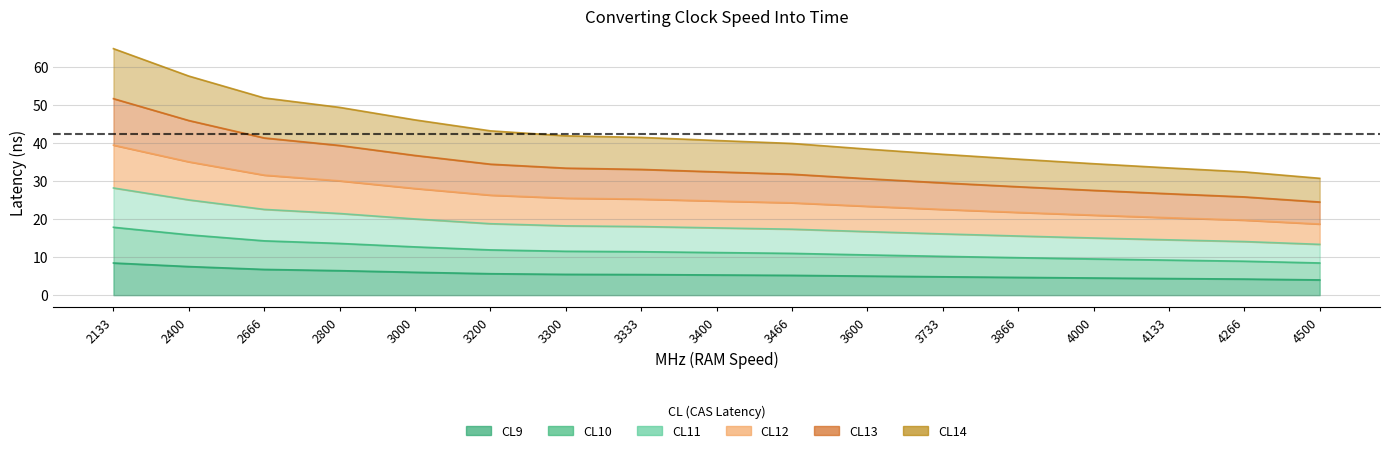

What are all the series names shown in the legend?

CL9, CL10, CL11, CL12, CL13, CL14